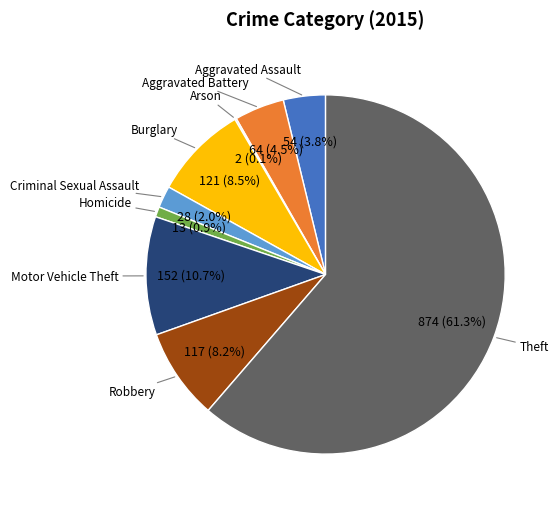

Does Criminal Sexual Assault account for over 50% of the chart?

No